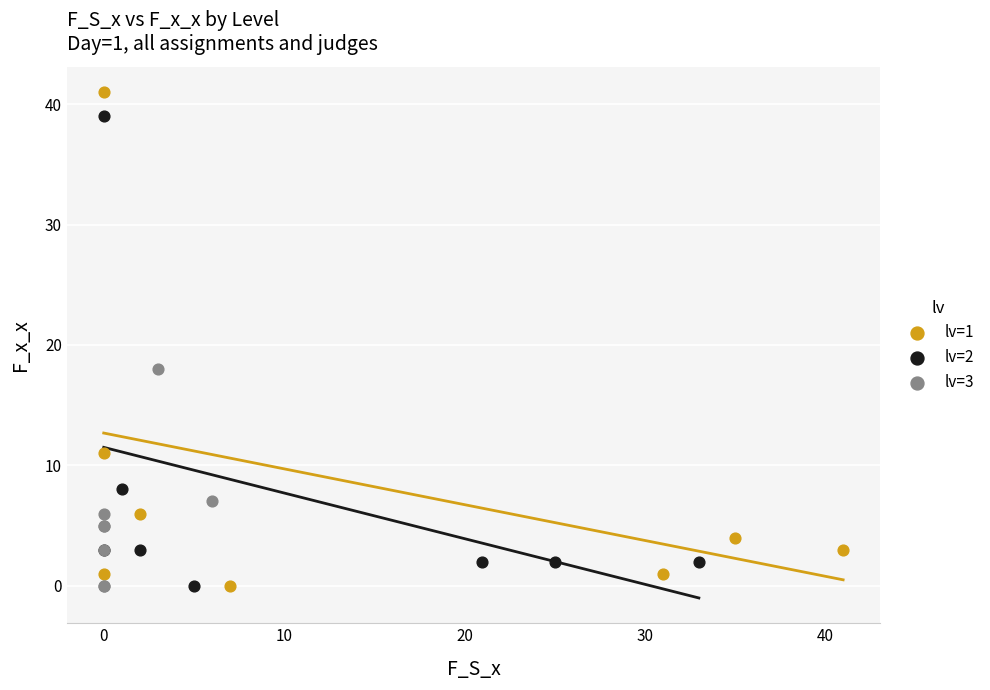

Which series contains the highest Y value?

lv=1